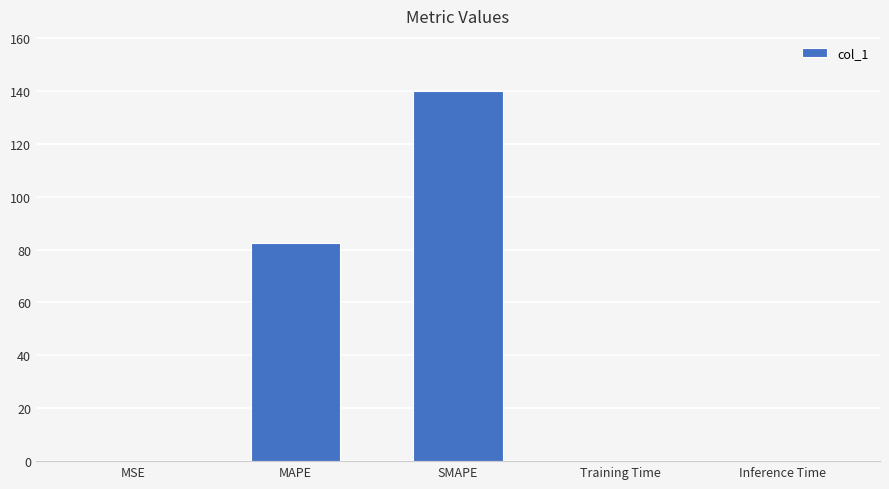

True or false: the data shows 0.0 at Inference Time.

True